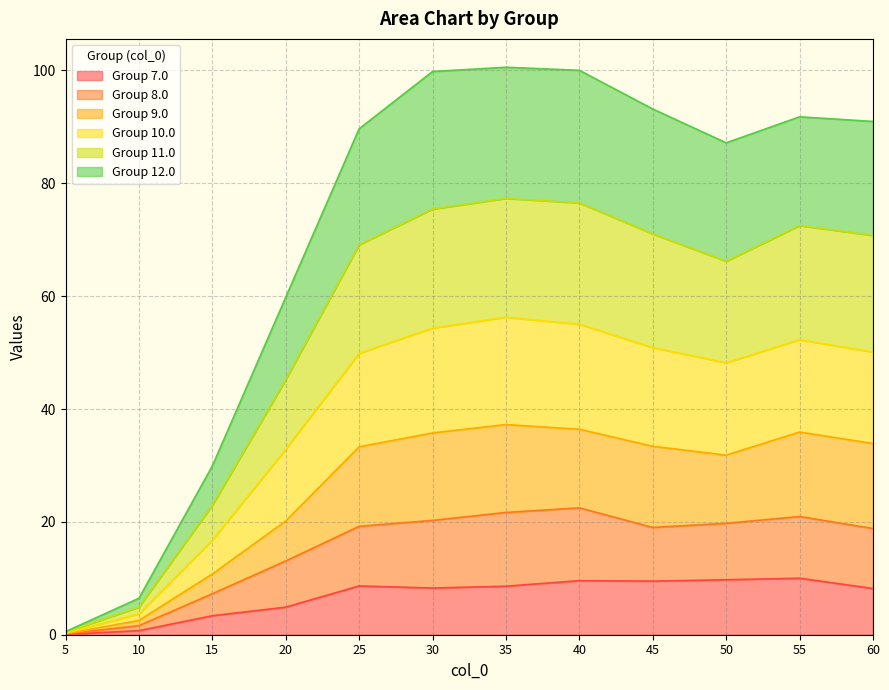

What is the total value across all series at 40?

100.0